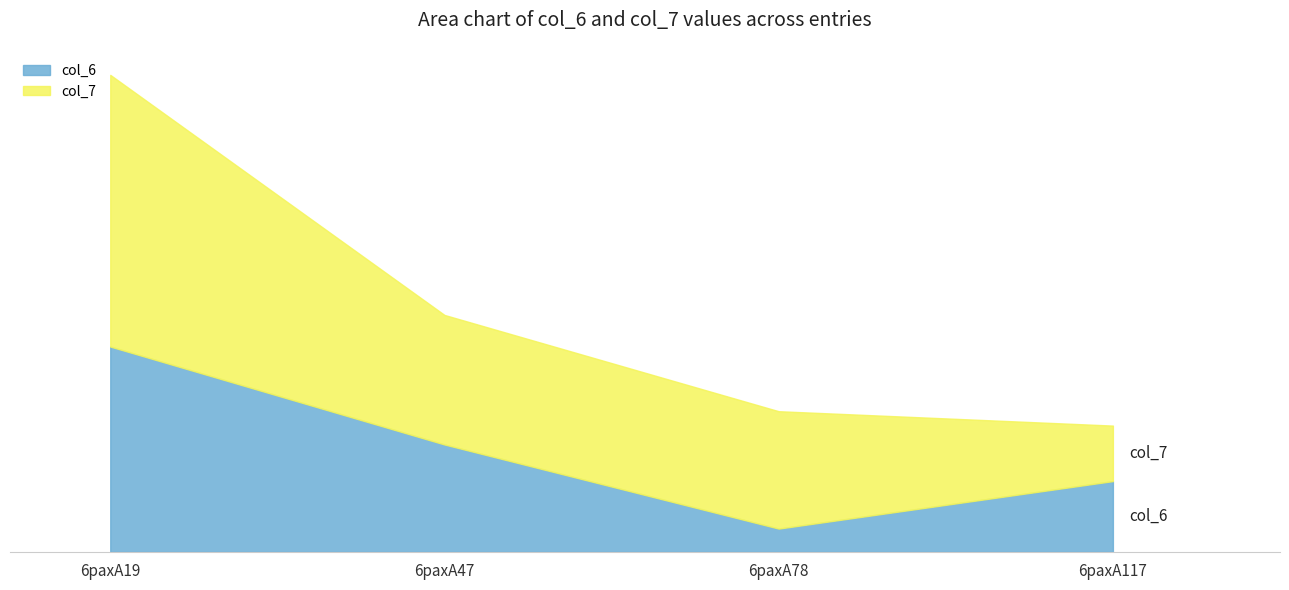

Reading left to right, extract all data points from this chart.

col_6: 6paxA19=8.6	6paxA47=4.5	6paxA78=1.0	6paxA117=3.0
col_7: 6paxA19=11.4	6paxA47=5.4	6paxA78=4.9	6paxA117=2.3